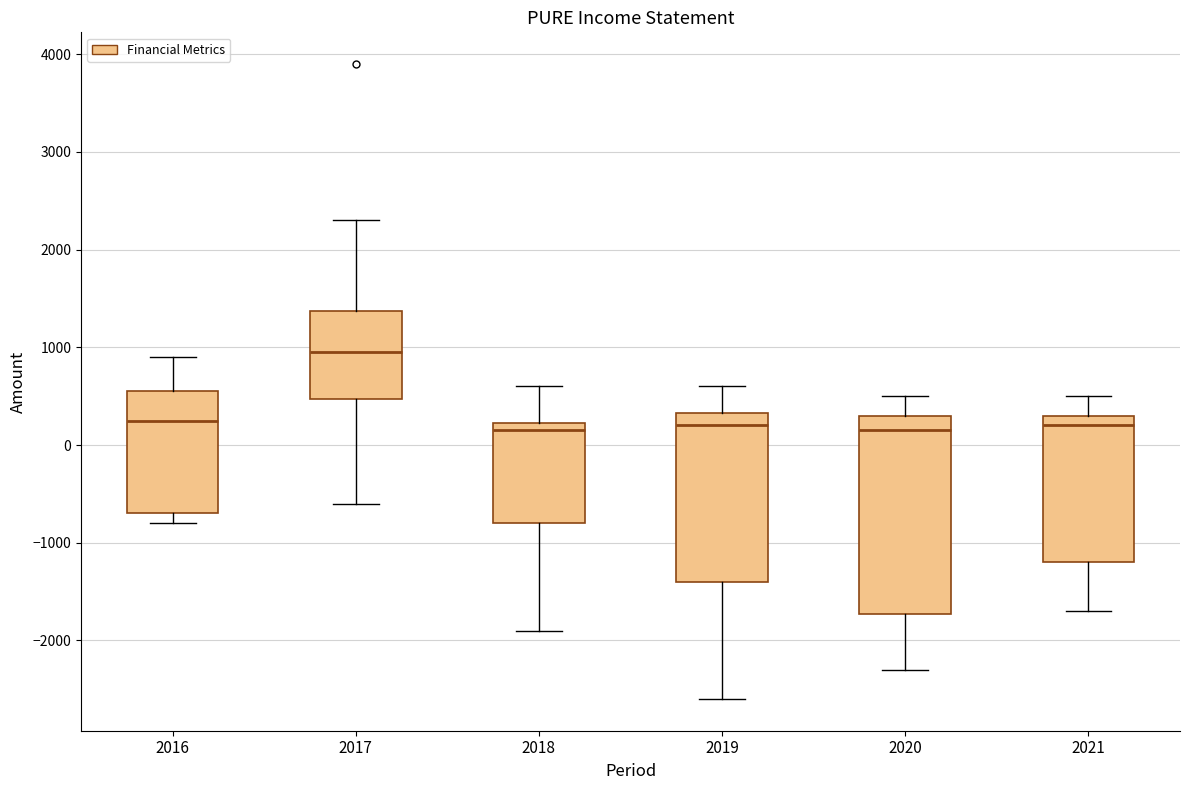

Reading left to right, transcribe this box plot: for each box, give where its median line is, the range the box spans, and where its two whiskers end, as read against the y-axis. The values are not printed on the chart, so give them approximately, as read against the axis.

2016: median 300, box -700 to 600, whiskers -800 to 900
2017: median 1000, box 500 to 1400, whiskers -600 to 2300
2018: median 200 (just below the box's upper edge), box -800 to 200, whiskers -1900 to 600
2019: median 200, box -1400 to 300, whiskers -2600 to 600
2020: median 200, box -1700 to 300, whiskers -2300 to 500
2021: median 200, box -1200 to 300, whiskers -1700 to 500